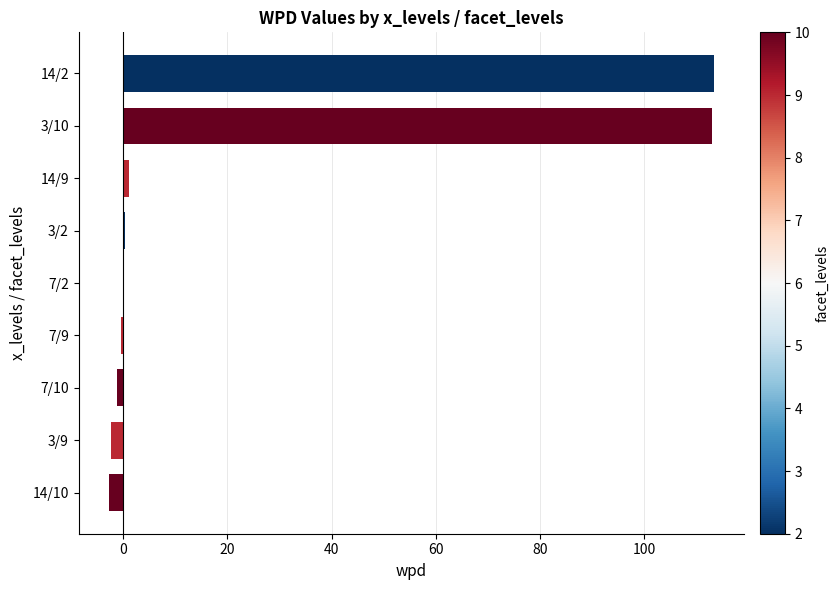

Does the chart contain stacked bars?

No